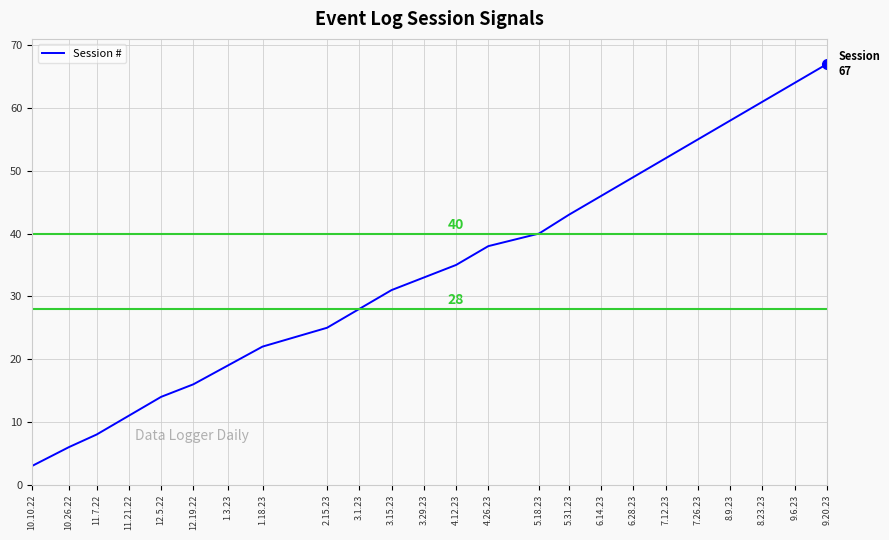

What is the sum of all values?

824